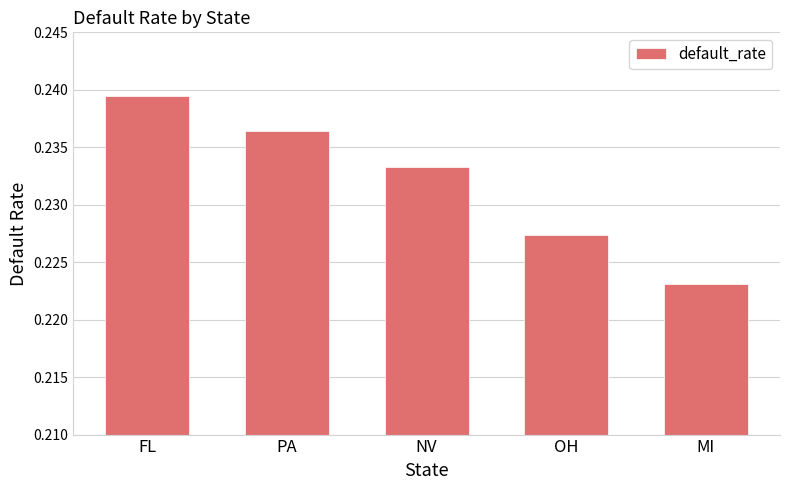

How many bars are there in total?

5